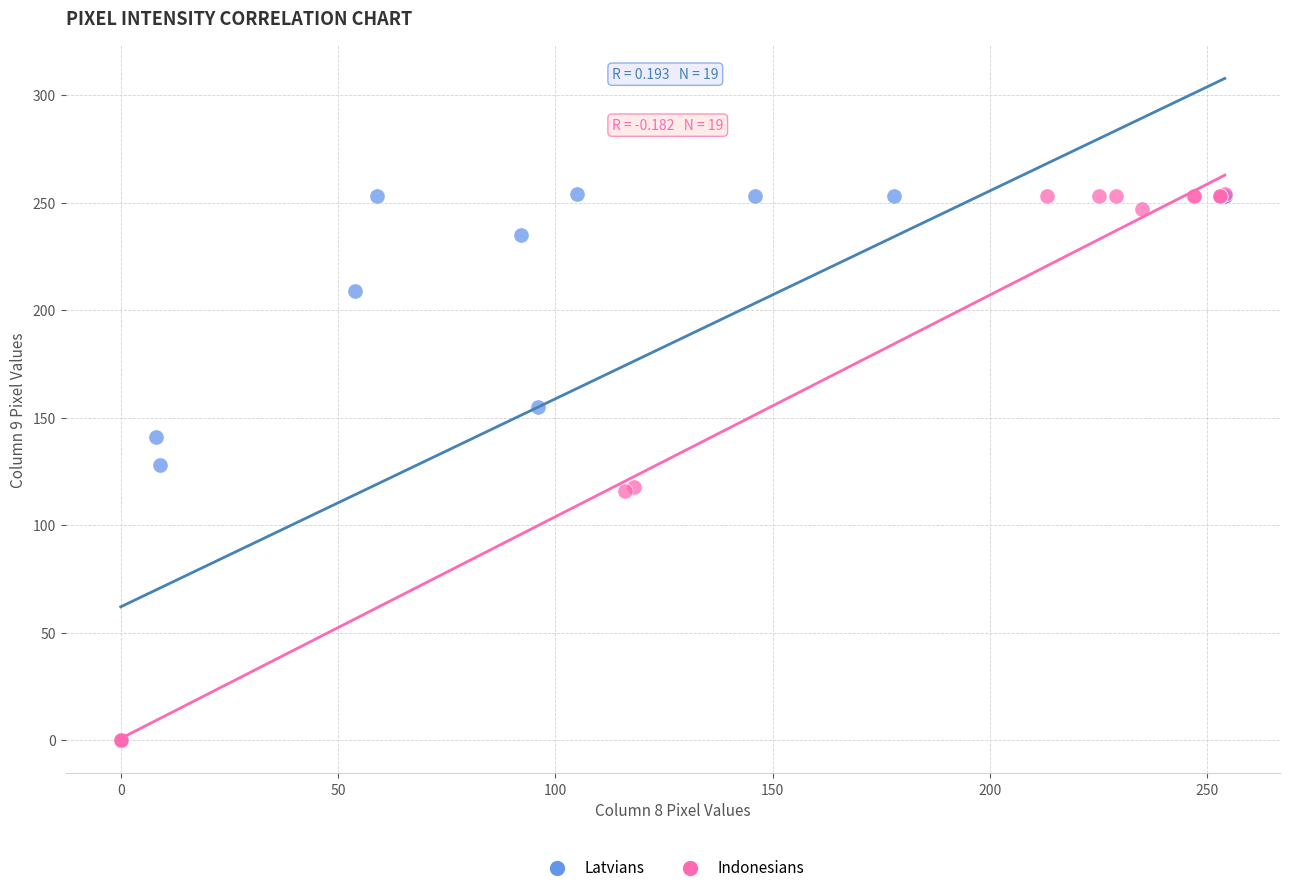

What are all the series names shown in the legend?

Latvians, Indonesians